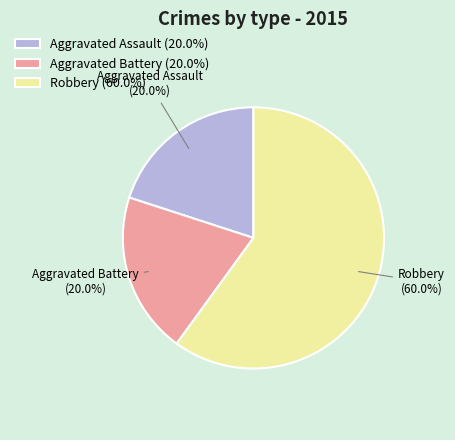

Combined, what portion of the pie is Aggravated Assault and Aggravated Battery?

40.0%